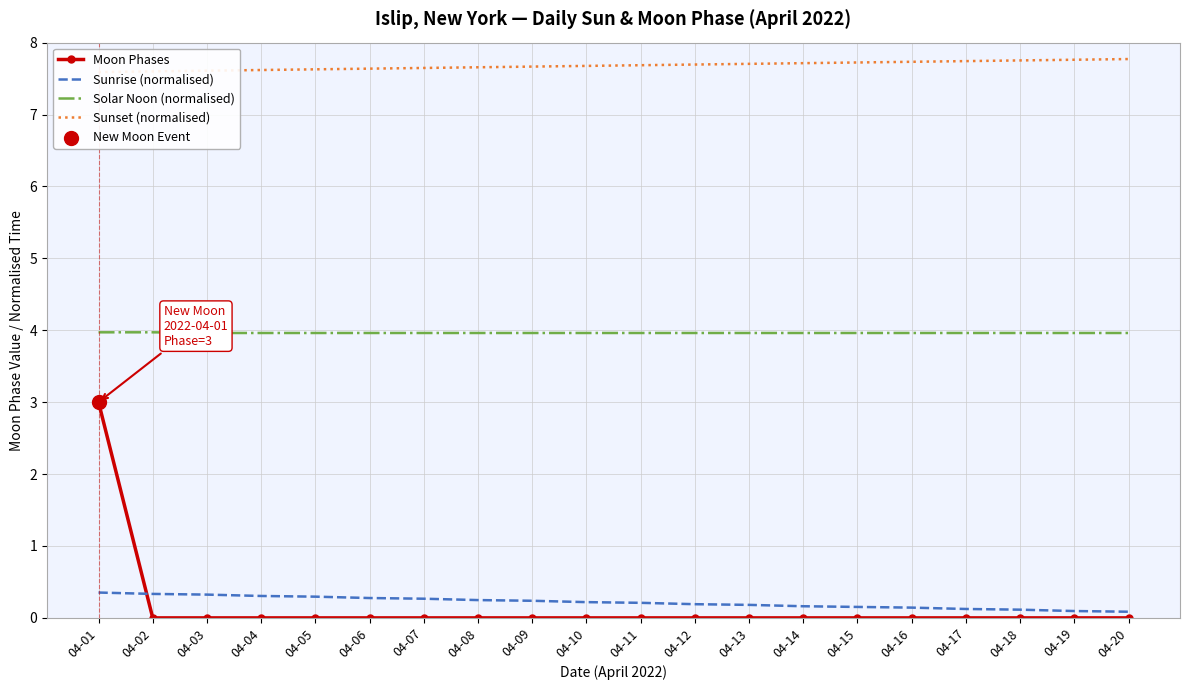

Which series reaches the minimum Y coordinate?

Moon Phases